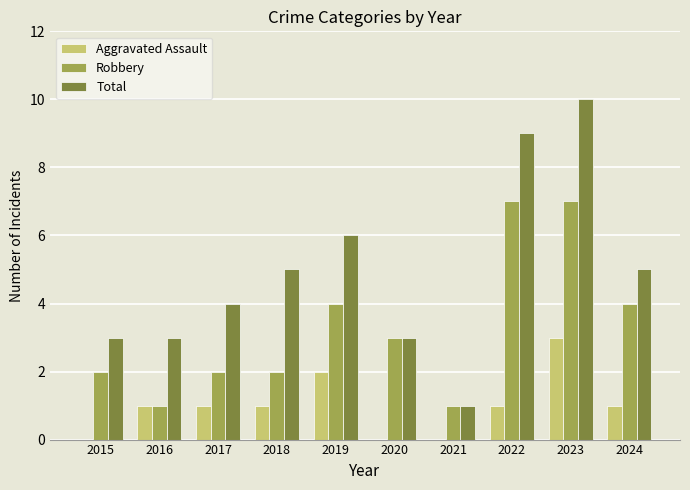

Which series has the largest total across all categories?

Total